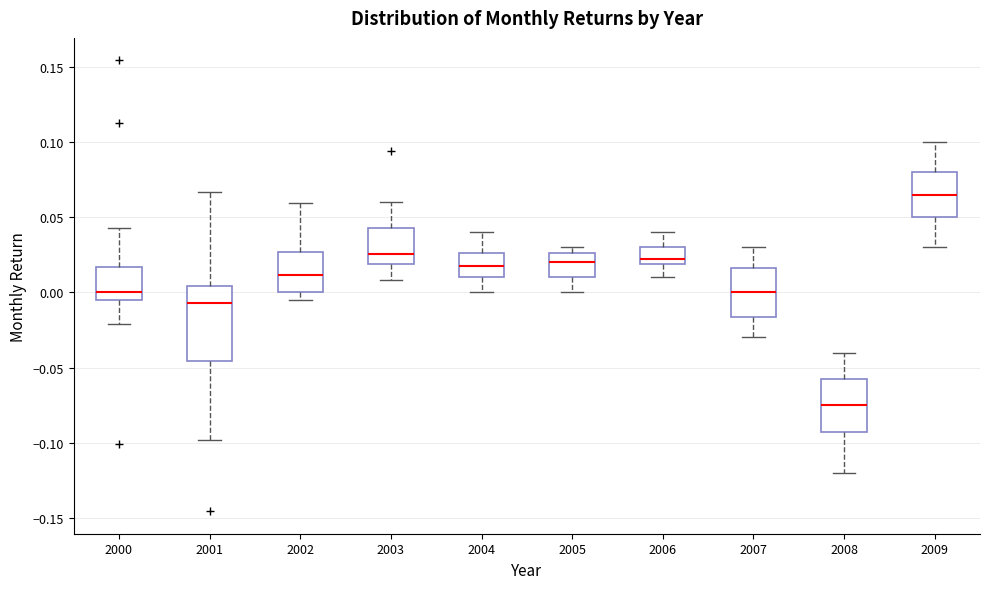

Where does the lower whisker of the box at x = 2007 end on the y-axis? The values are not printed on the chart, so give them approximately, as read against the axis.

-0.030